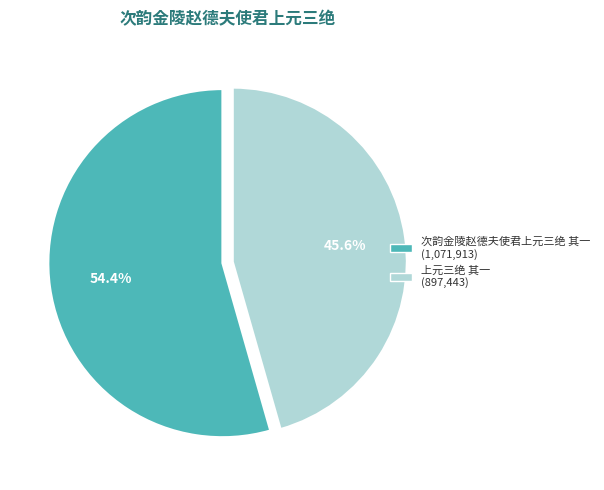

Rank the categories by value from lowest to highest.

上元三绝 其一, 次韵金陵赵德夫使君上元三绝 其一